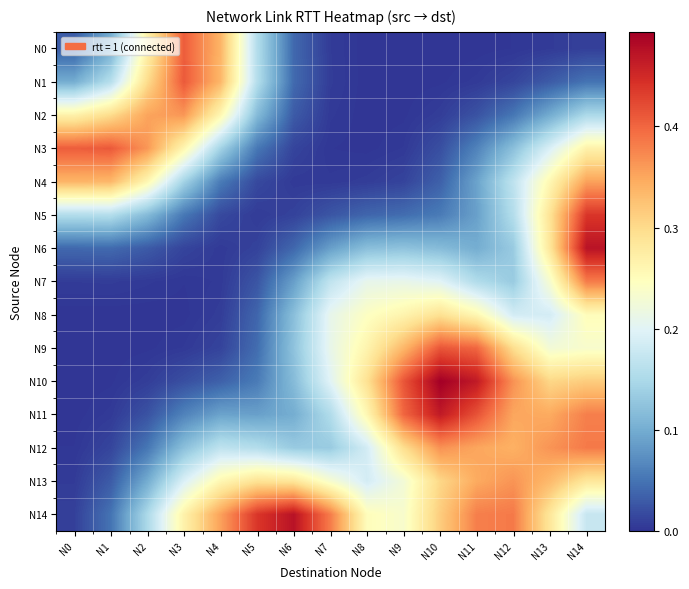

Reading left to right, transcribe all the data shown in this chart.

N0: N0=0.0	N1=0.1	N2=0.3	N3=0.4	N4=0.3	N5=0.2	N6=0.0	N7=0.0	N8=0.0	N9=0.0	N10=0.0	N11=0.0	N12=0.0	N13=0.0	N14=0.0
N1: N0=0.1	N1=0.2	N2=0.3	N3=0.4	N4=0.3	N5=0.2	N6=0.0	N7=0.0	N8=0.0	N9=0.0	N10=0.0	N11=0.0	N12=0.0	N13=0.0	N14=0.0
N2: N0=0.3	N1=0.3	N2=0.4	N3=0.4	N4=0.3	N5=0.1	N6=0.0	N7=0.0	N8=0.0	N9=0.0	N10=0.0	N11=0.0	N12=0.1	N13=0.1	N14=0.2
N3: N0=0.4	N1=0.4	N2=0.4	N3=0.3	N4=0.1	N5=0.1	N6=0.0	N7=0.0	N8=0.0	N9=0.0	N10=0.0	N11=0.1	N12=0.1	N13=0.2	N14=0.3
N4: N0=0.3	N1=0.3	N2=0.3	N3=0.1	N4=0.1	N5=0.0	N6=0.0	N7=0.0	N8=0.0	N9=0.0	N10=0.0	N11=0.1	N12=0.2	N13=0.3	N14=0.4
N5: N0=0.2	N1=0.2	N2=0.1	N3=0.1	N4=0.0	N5=0.0	N6=0.0	N7=0.0	N8=0.0	N9=0.0	N10=0.1	N11=0.1	N12=0.2	N13=0.3	N14=0.4
N6: N0=0.0	N1=0.0	N2=0.0	N3=0.0	N4=0.0	N5=0.0	N6=0.0	N7=0.1	N8=0.1	N9=0.1	N10=0.1	N11=0.1	N12=0.1	N13=0.3	N14=0.5
N7: N0=0.0	N1=0.0	N2=0.0	N3=0.0	N4=0.0	N5=0.0	N6=0.1	N7=0.2	N8=0.2	N9=0.2	N10=0.2	N11=0.2	N12=0.1	N13=0.2	N14=0.4
N8: N0=0.0	N1=0.0	N2=0.0	N3=0.0	N4=0.0	N5=0.0	N6=0.1	N7=0.2	N8=0.2	N9=0.3	N10=0.3	N11=0.3	N12=0.2	N13=0.2	N14=0.3
N9: N0=0.0	N1=0.0	N2=0.0	N3=0.0	N4=0.0	N5=0.0	N6=0.1	N7=0.2	N8=0.3	N9=0.3	N10=0.4	N11=0.4	N12=0.3	N13=0.2	N14=0.2
N10: N0=0.0	N1=0.0	N2=0.0	N3=0.0	N4=0.0	N5=0.1	N6=0.1	N7=0.2	N8=0.3	N9=0.4	N10=0.5	N11=0.5	N12=0.4	N13=0.3	N14=0.3
N11: N0=0.0	N1=0.0	N2=0.0	N3=0.1	N4=0.1	N5=0.1	N6=0.1	N7=0.2	N8=0.3	N9=0.4	N10=0.5	N11=0.4	N12=0.4	N13=0.3	N14=0.4
N12: N0=0.0	N1=0.0	N2=0.1	N3=0.1	N4=0.2	N5=0.2	N6=0.1	N7=0.1	N8=0.2	N9=0.3	N10=0.4	N11=0.4	N12=0.3	N13=0.4	N14=0.4
N13: N0=0.0	N1=0.0	N2=0.1	N3=0.2	N4=0.3	N5=0.3	N6=0.3	N7=0.2	N8=0.2	N9=0.2	N10=0.3	N11=0.3	N12=0.4	N13=0.3	N14=0.3
N14: N0=0.0	N1=0.0	N2=0.2	N3=0.3	N4=0.4	N5=0.4	N6=0.5	N7=0.4	N8=0.3	N9=0.2	N10=0.3	N11=0.4	N12=0.4	N13=0.3	N14=0.2